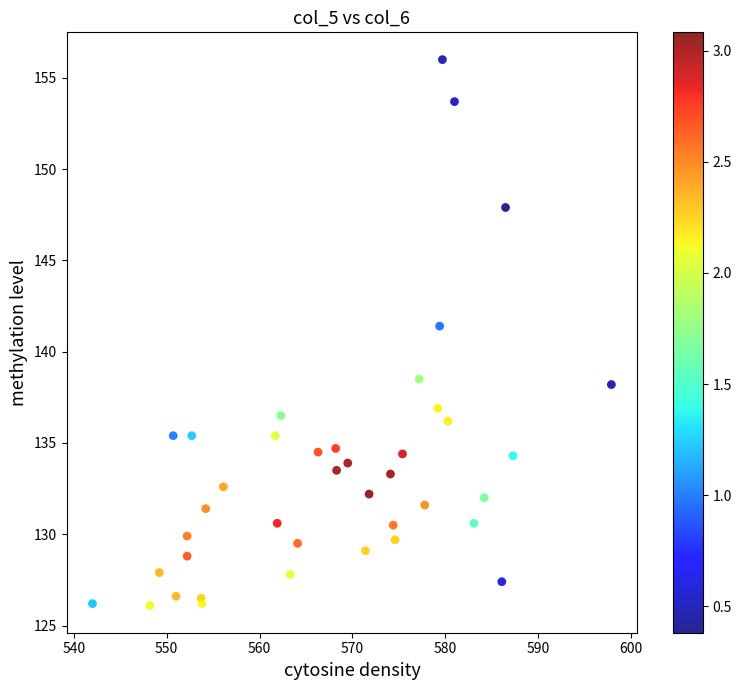

What Y value in the scatter plot is closest to 141?

141.4